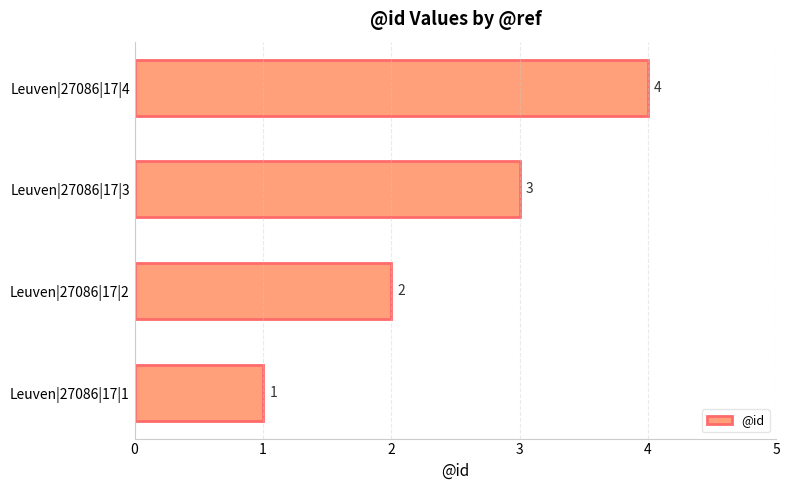

Rank the categories by value from lowest to highest.

Leuven|27086|17|1, Leuven|27086|17|2, Leuven|27086|17|3, Leuven|27086|17|4